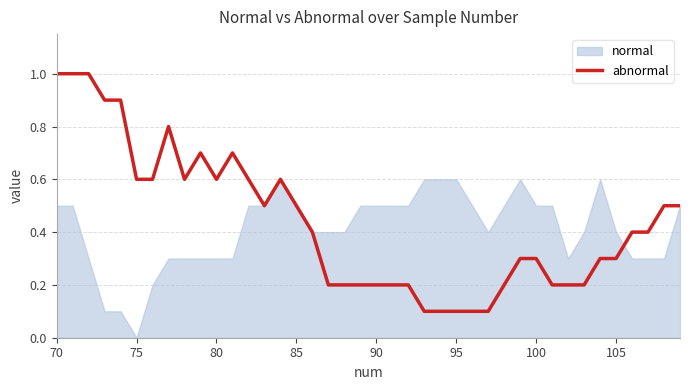

Does the chart display data point markers on the line(s)?

No